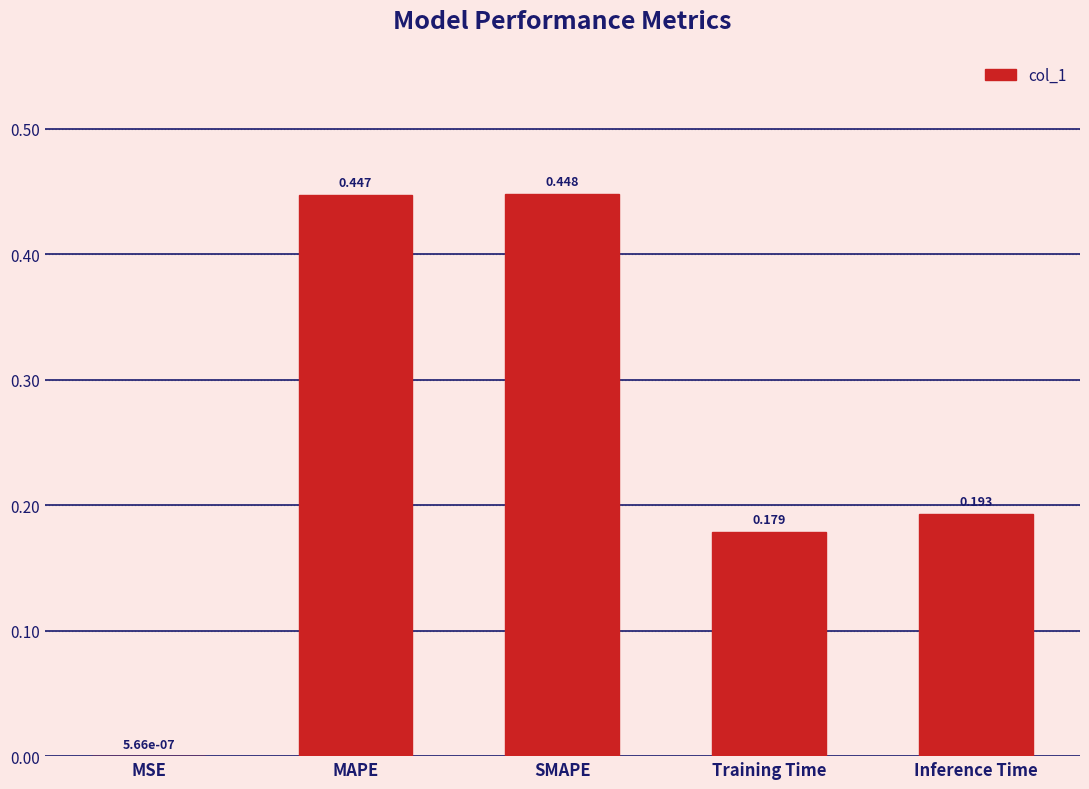

At which label is the value closest to 0?

MSE